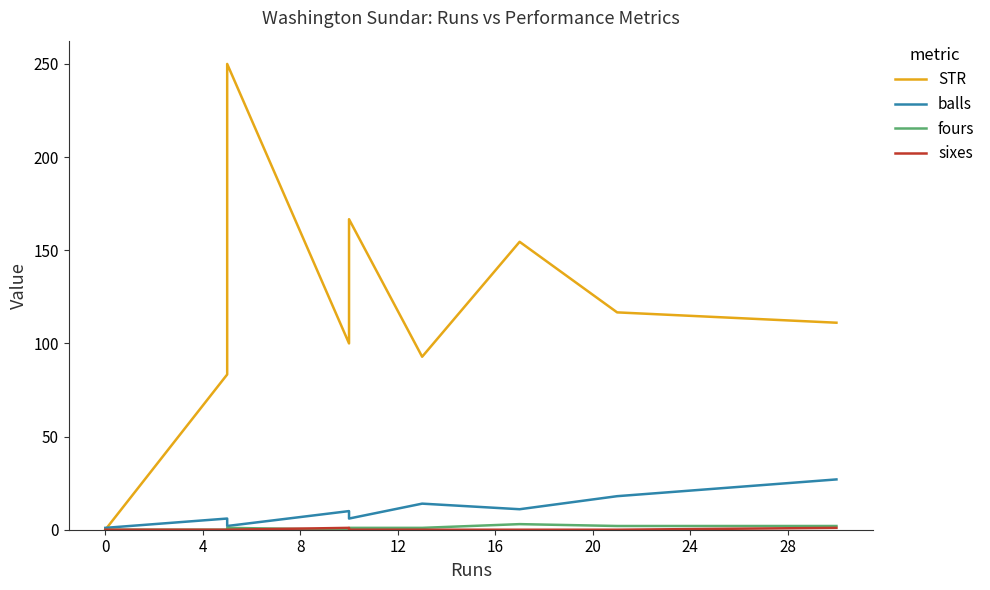

How many data points in balls are above 10?

4